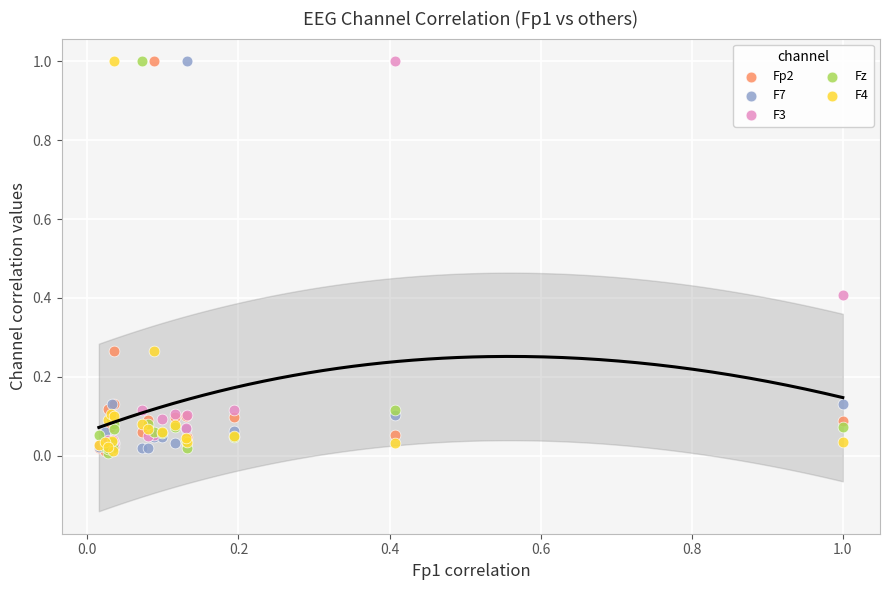

What are all the series names shown in the legend?

Fp2, F7, F3, Fz, F4